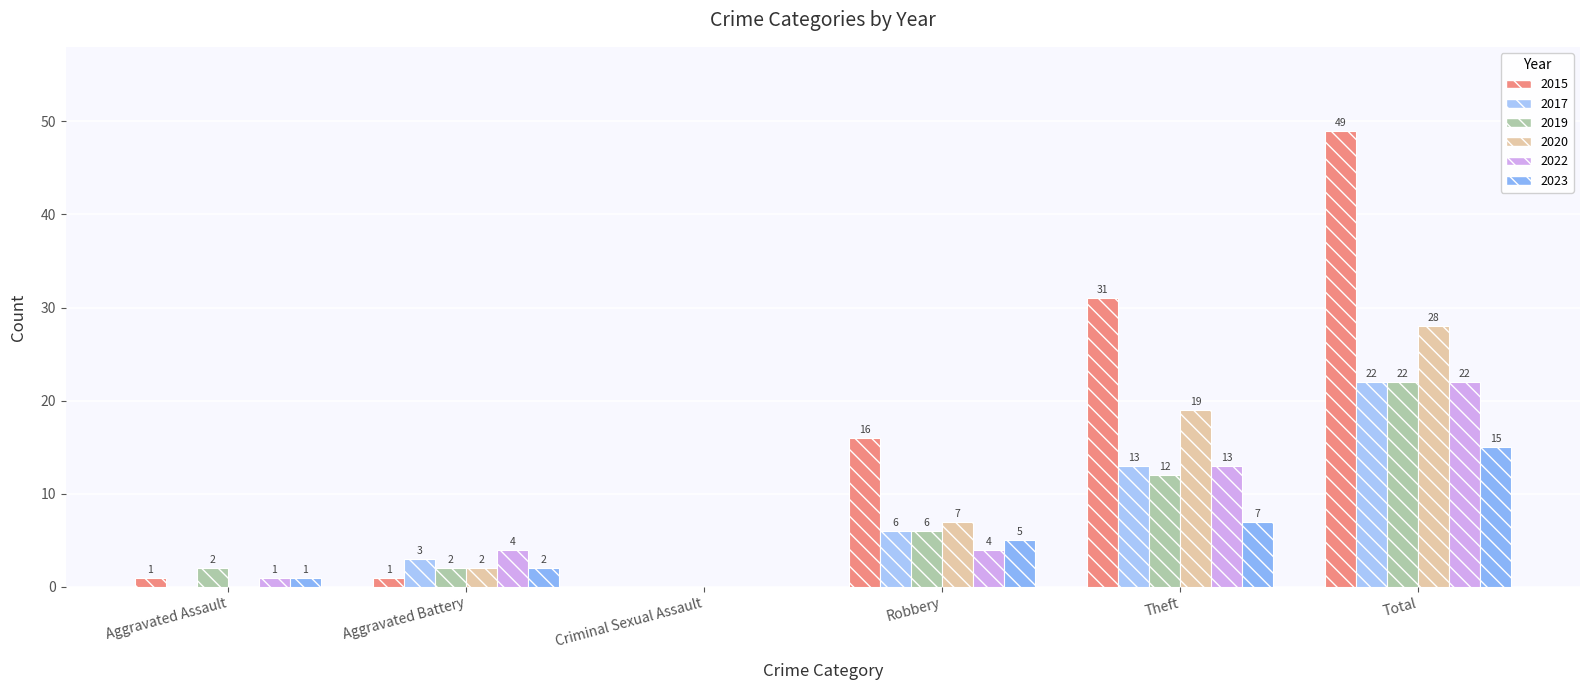

Where does the 2019 series first go above 6?

Theft